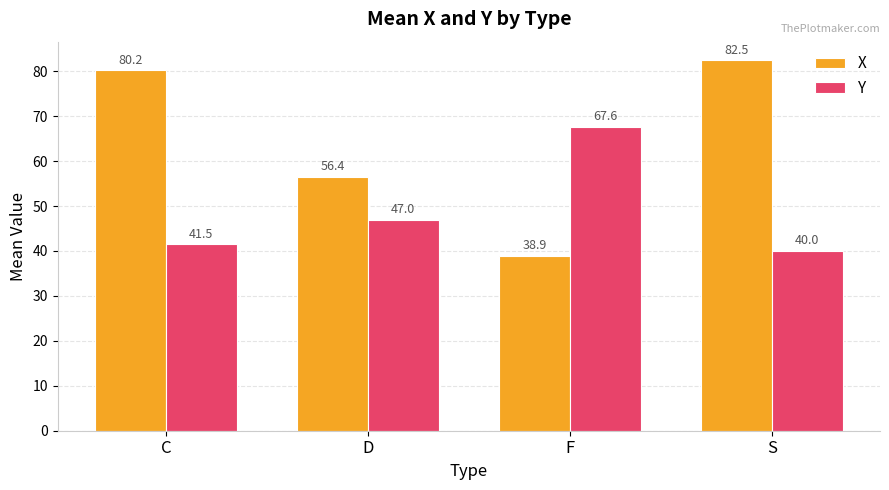

Reading left to right, list all the values displayed in this chart.

X: C=80.2	D=56.4	F=38.9	S=82.5
Y: C=41.5	D=47.0	F=67.6	S=40.0